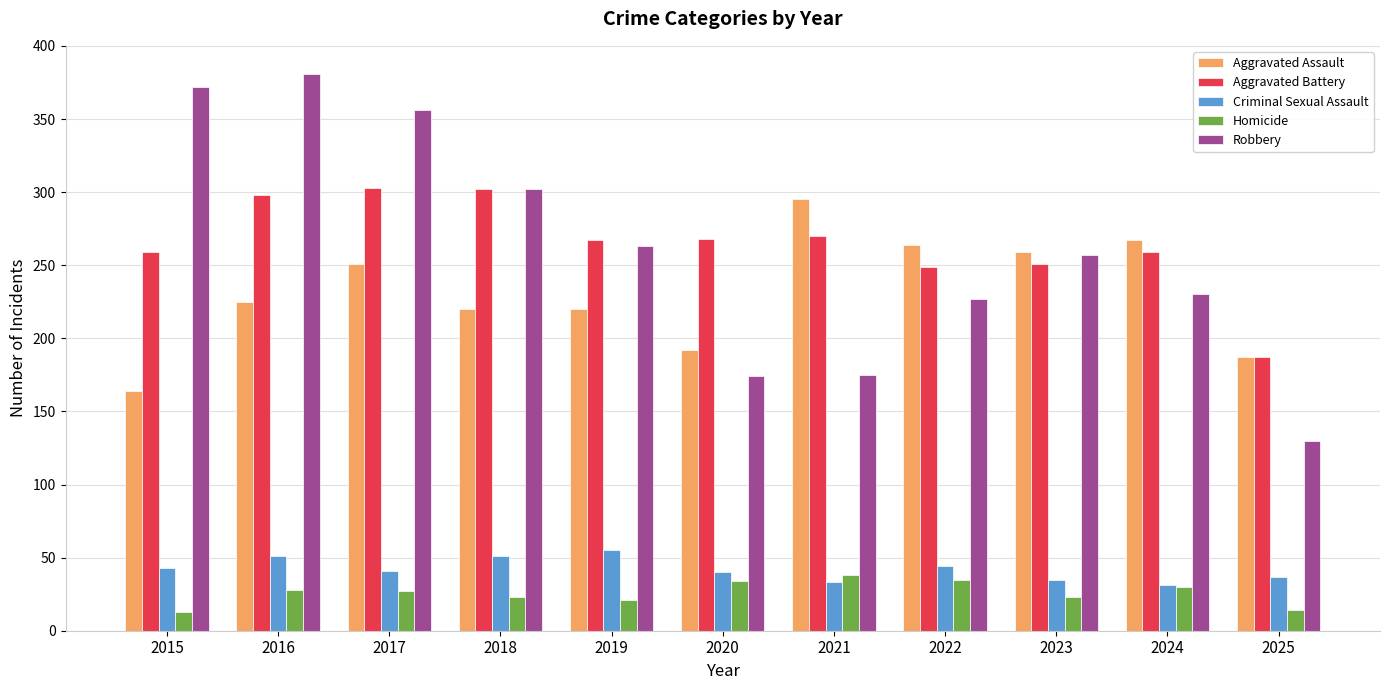

What is the value of the Robbery bar at the 5th from the left?

263